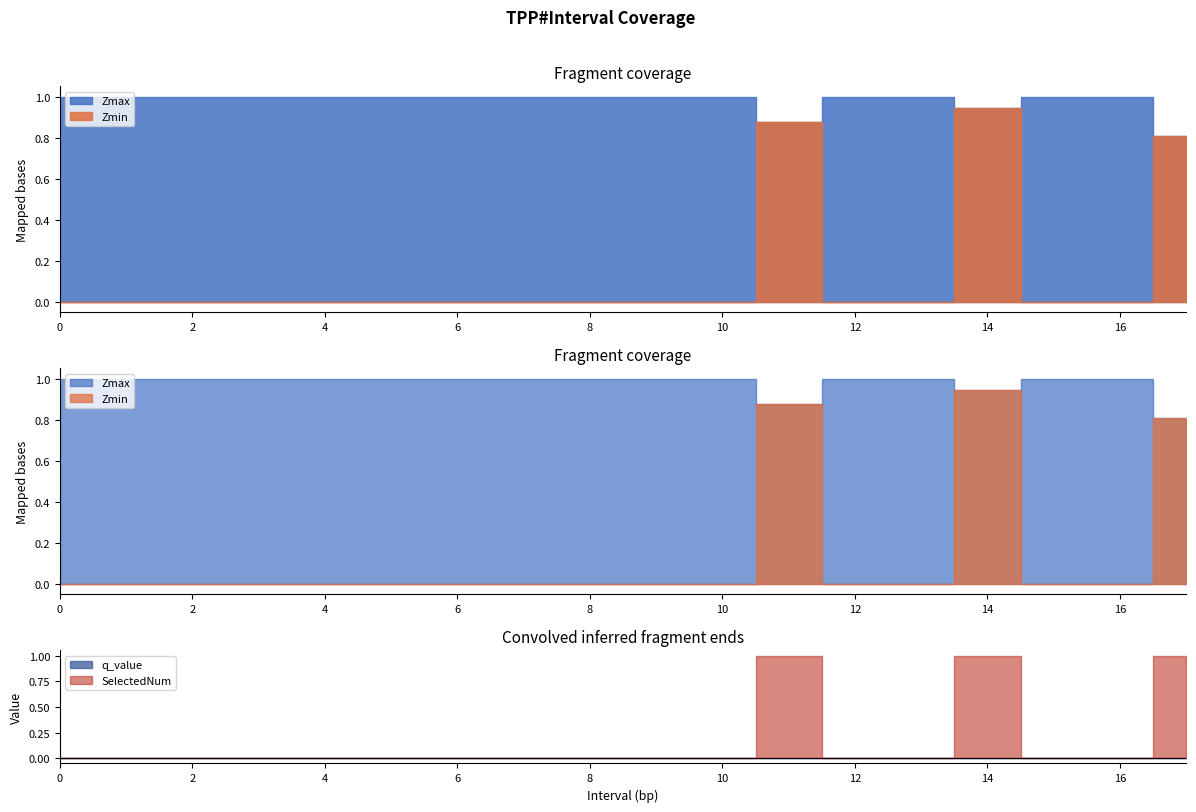

What is the label of the 1st point from the right?

17.0